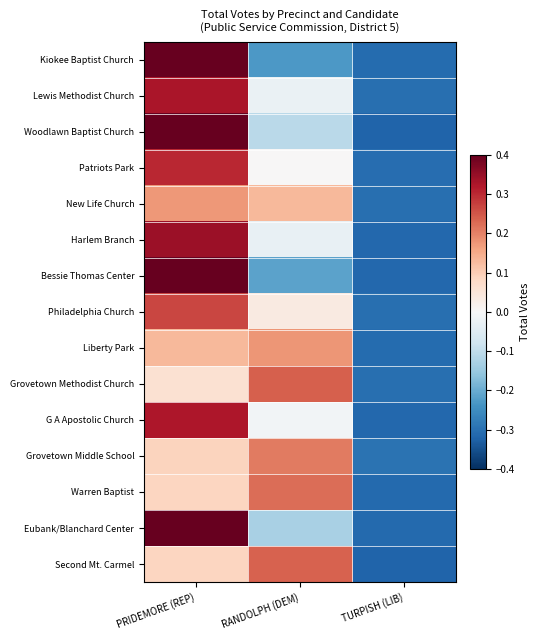

Reading left to right, transcribe all the data shown in this chart.

Kiokee Baptist Church: PRIDEMORE (REP)=0.5	RANDOLPH (DEM)=-0.2	TURPISH (LIB)=-0.3
Lewis Methodist Church: PRIDEMORE (REP)=0.3	RANDOLPH (DEM)=-0.0	TURPISH (LIB)=-0.3
Woodlawn Baptist Church: PRIDEMORE (REP)=0.4	RANDOLPH (DEM)=-0.1	TURPISH (LIB)=-0.3
Patriots Park: PRIDEMORE (REP)=0.3	RANDOLPH (DEM)=0.0	TURPISH (LIB)=-0.3
New Life Church: PRIDEMORE (REP)=0.2	RANDOLPH (DEM)=0.1	TURPISH (LIB)=-0.3
Harlem Branch: PRIDEMORE (REP)=0.3	RANDOLPH (DEM)=-0.0	TURPISH (LIB)=-0.3
Bessie Thomas Center: PRIDEMORE (REP)=0.5	RANDOLPH (DEM)=-0.2	TURPISH (LIB)=-0.3
Philadelphia Church: PRIDEMORE (REP)=0.3	RANDOLPH (DEM)=0.0	TURPISH (LIB)=-0.3
Liberty Park: PRIDEMORE (REP)=0.1	RANDOLPH (DEM)=0.2	TURPISH (LIB)=-0.3
Grovetown Methodist Church: PRIDEMORE (REP)=0.1	RANDOLPH (DEM)=0.2	TURPISH (LIB)=-0.3
G A Apostolic Church: PRIDEMORE (REP)=0.3	RANDOLPH (DEM)=-0.0	TURPISH (LIB)=-0.3
Grovetown Middle School: PRIDEMORE (REP)=0.1	RANDOLPH (DEM)=0.2	TURPISH (LIB)=-0.3
Warren Baptist: PRIDEMORE (REP)=0.1	RANDOLPH (DEM)=0.2	TURPISH (LIB)=-0.3
Eubank/Blanchard Center: PRIDEMORE (REP)=0.4	RANDOLPH (DEM)=-0.1	TURPISH (LIB)=-0.3
Second Mt. Carmel: PRIDEMORE (REP)=0.1	RANDOLPH (DEM)=0.2	TURPISH (LIB)=-0.3